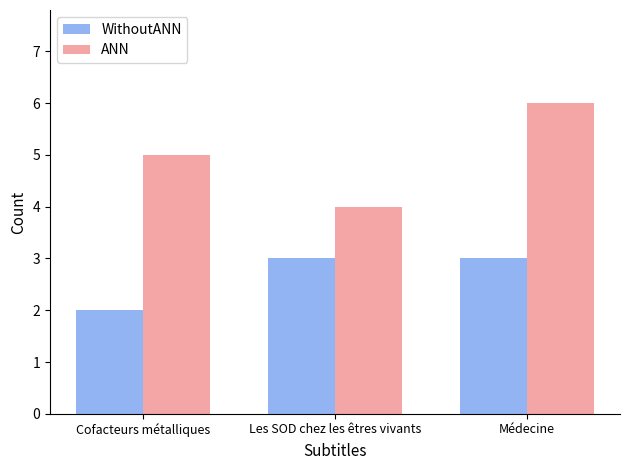

What is the value of the ANN bar at the 1st from the left?

5